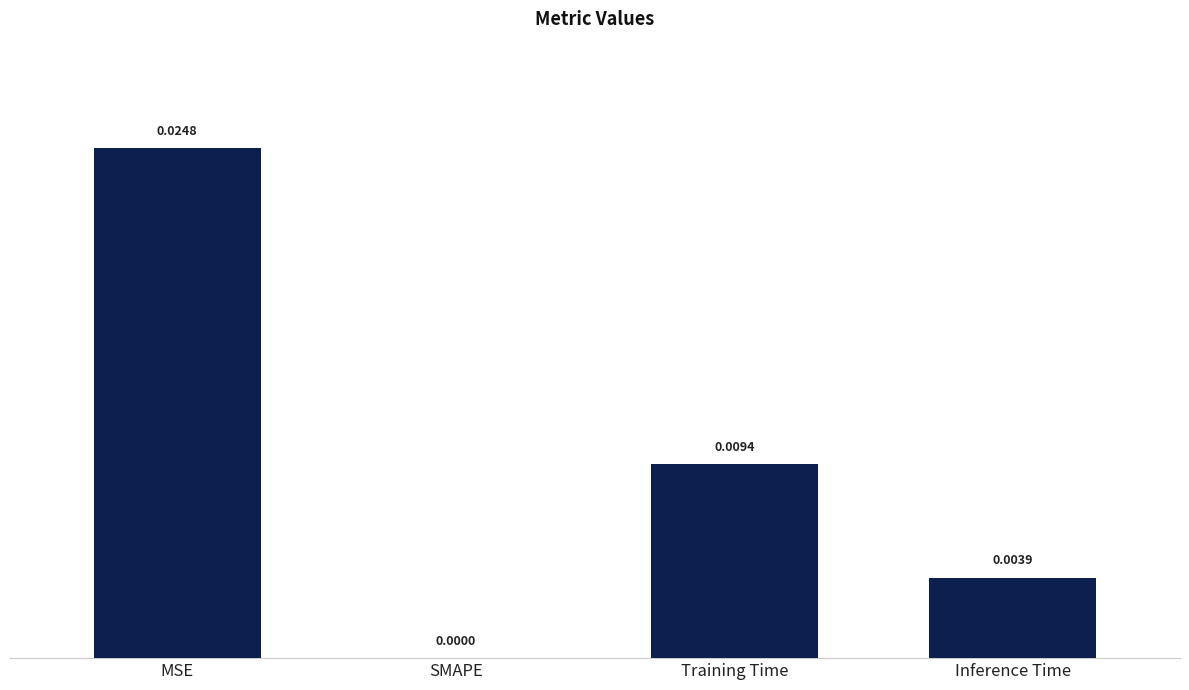

How many values are between 0 and 1?

4